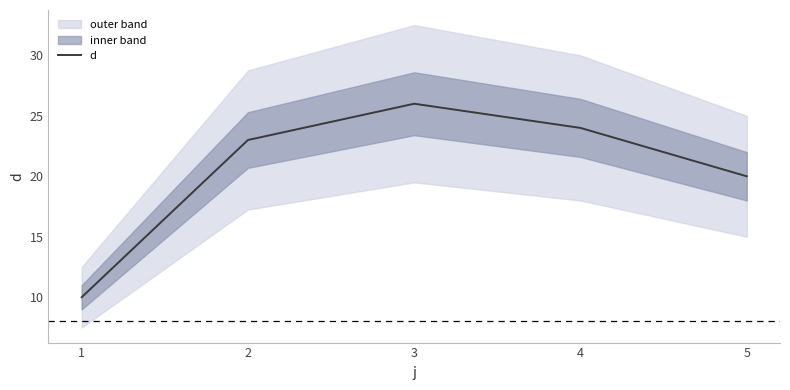

What is the average value?

21